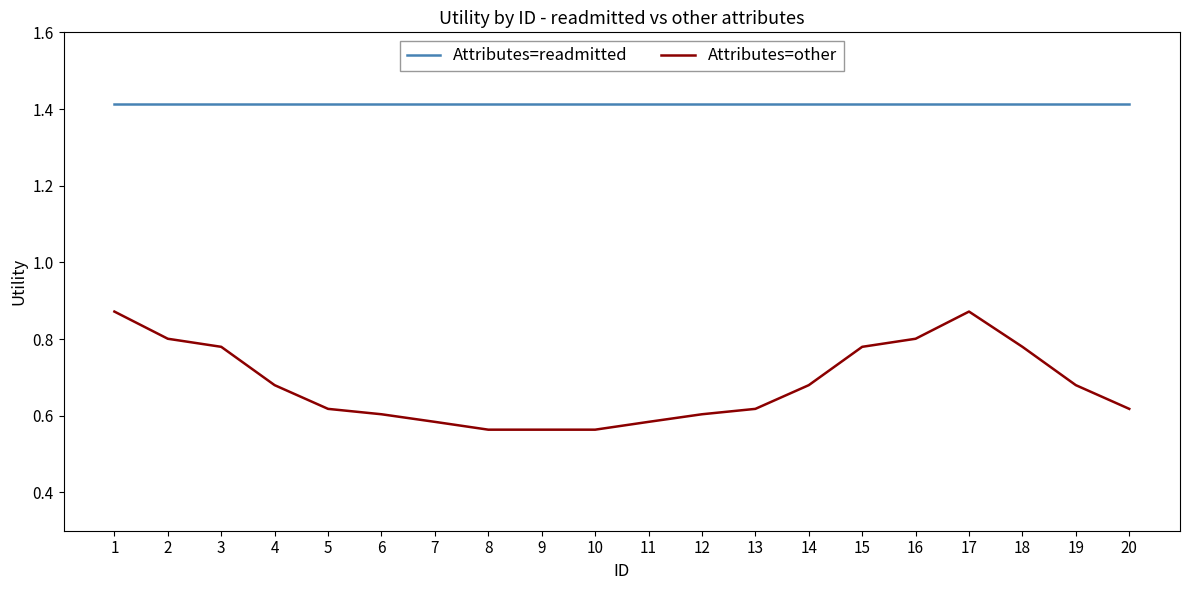

What are all the series names shown in the legend?

Attributes=readmitted, Attributes=other